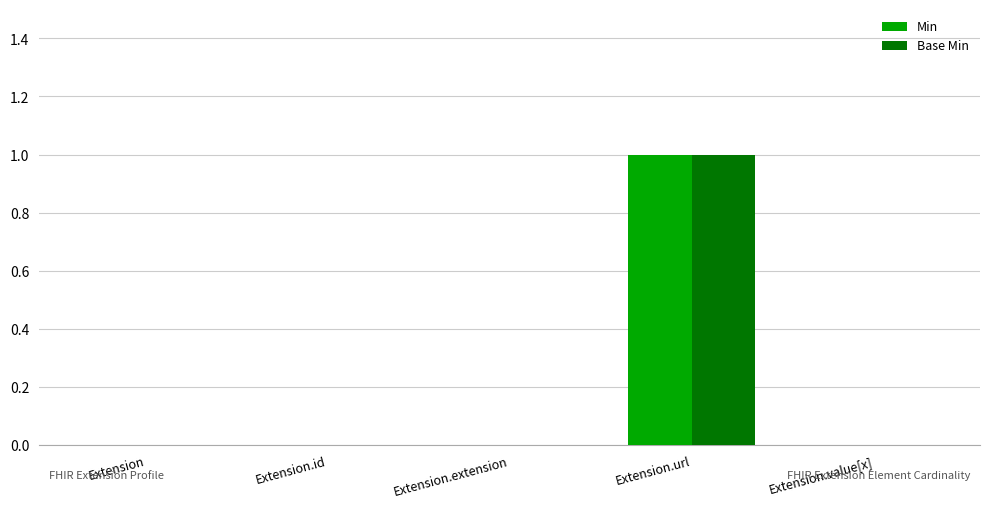

What is the maximum value for Base Min?

1